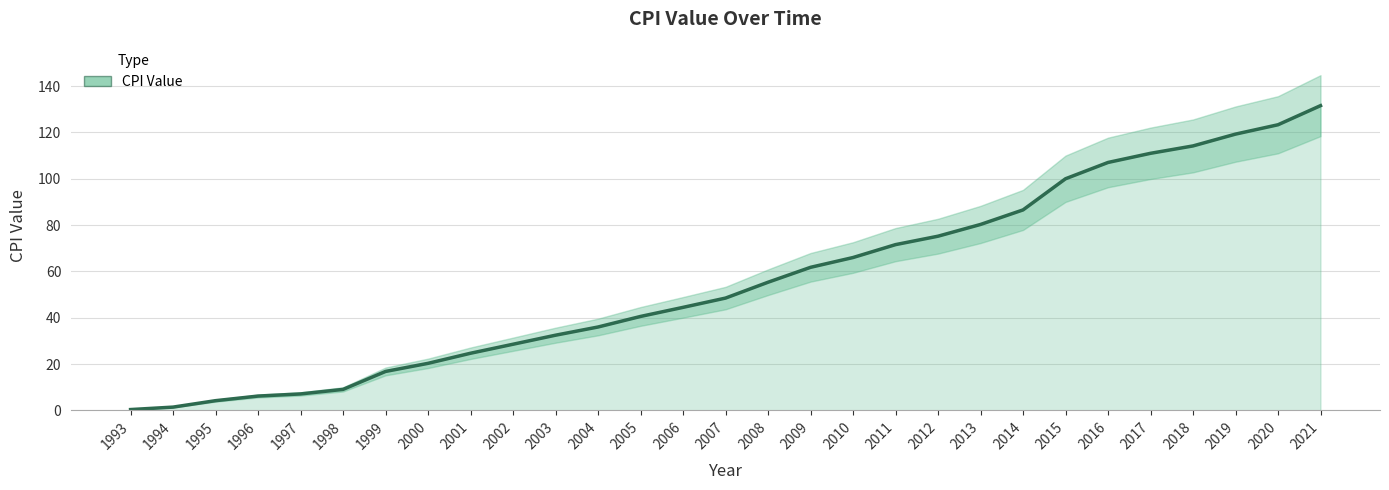

Reading right to left, what are all the values shown in this chart?

2021=131.6	2020=123.3	2019=119.3	2018=114.2	2017=111.0	2016=107.0	2015=100.0	2014=86.5	2013=80.3	2012=75.2	2011=71.6	2010=66.0	2009=61.8	2008=55.3	2007=48.5	2006=44.5	2005=40.5	2004=36.0	2003=32.5	2002=28.6	2001=24.7	2000=20.3	1999=16.8	1998=9.1	1997=7.1	1996=6.2	1995=4.2	1994=1.4	1993=0.3